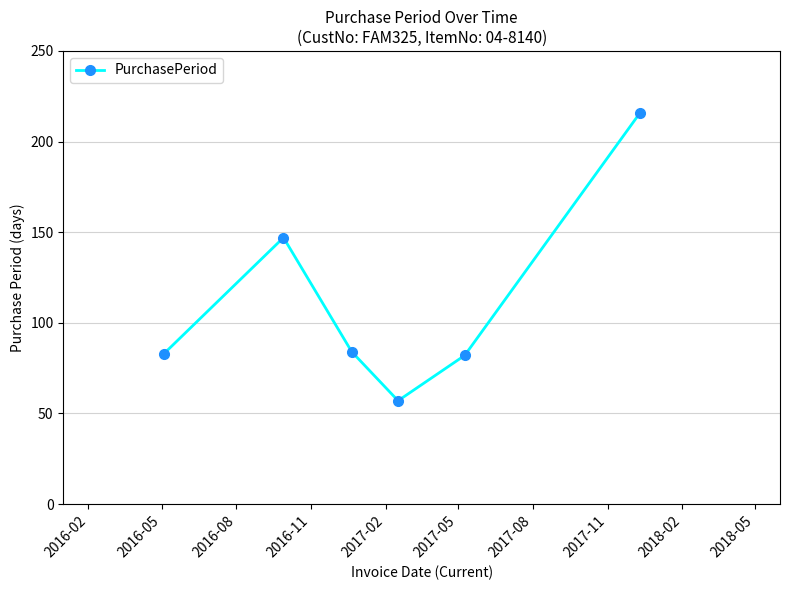

What is the average value?

112